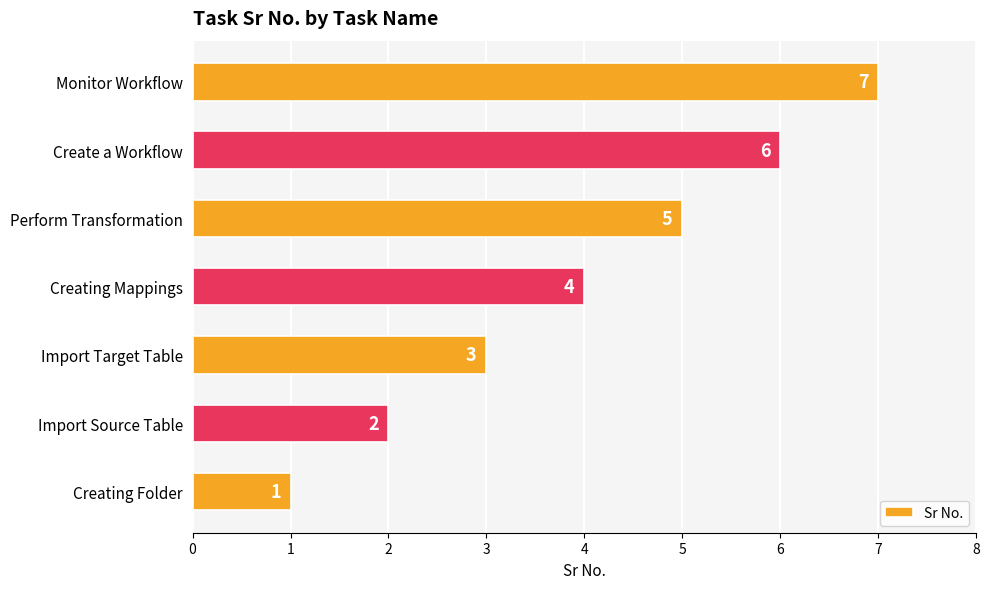

Count the values in the range 2 to 6.

5